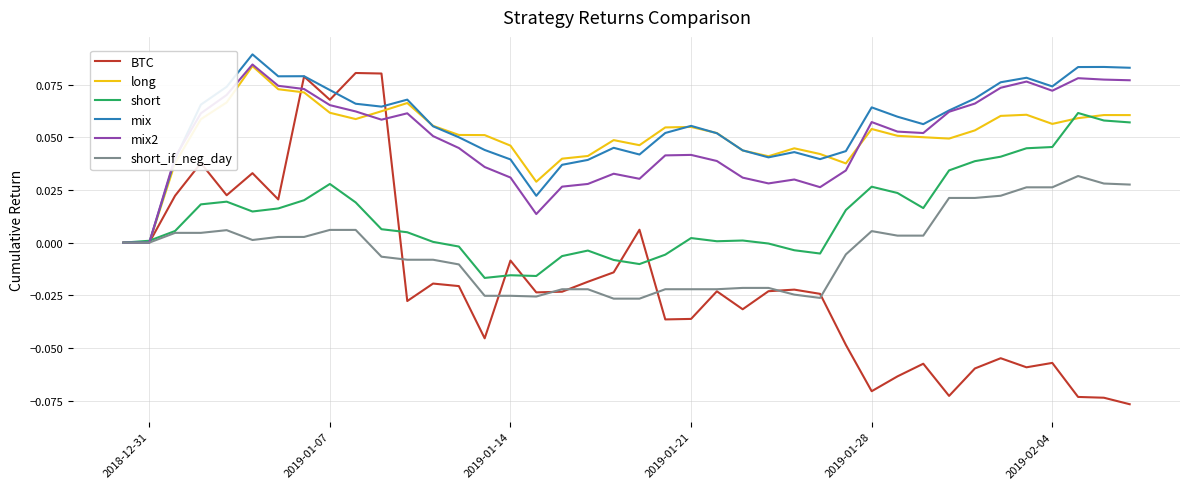

What are all the series names shown in the legend?

BTC, long, short, mix, mix2, short_if_neg_day